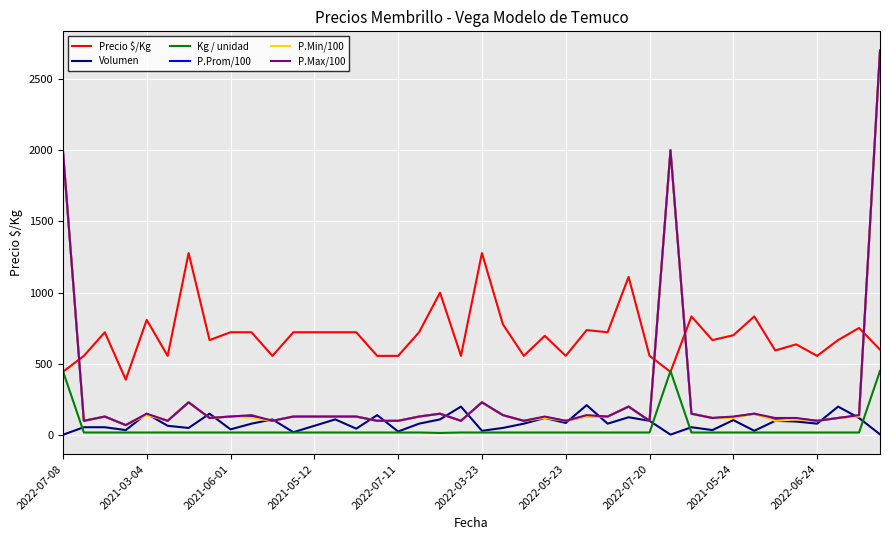

True or false: P.Prom/100 has more than 2 points higher than both neighbors.

True